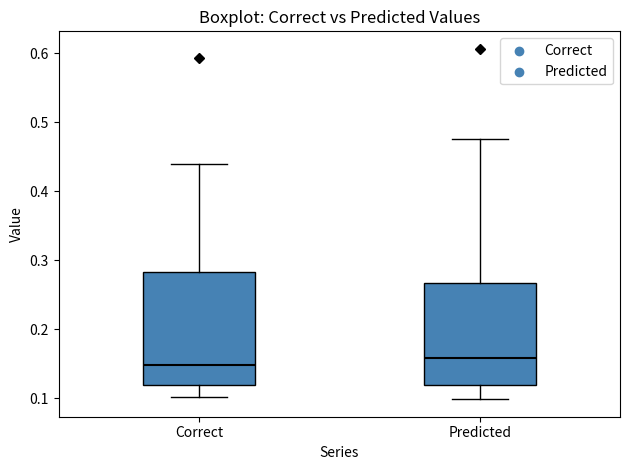

Reading left to right, transcribe this box plot: for each box, give where its median line is, the range the box spans, and where its two whiskers end, as read against the y-axis. The values are not printed on the chart, so give them approximately, as read against the axis.

Correct: median 0.15, box 0.12 to 0.28, whiskers 0.10 to 0.44
Predicted: median 0.16, box 0.12 to 0.27, whiskers 0.10 to 0.48